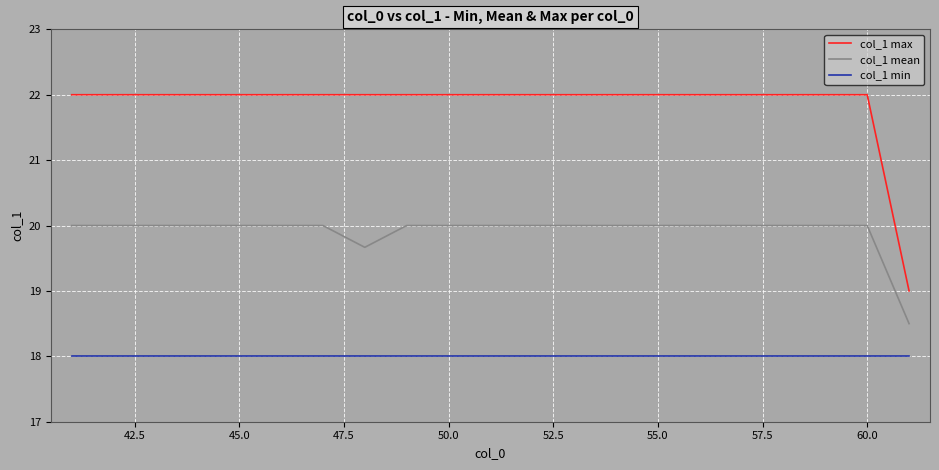

Which series has the largest total across all categories?

col_1 max